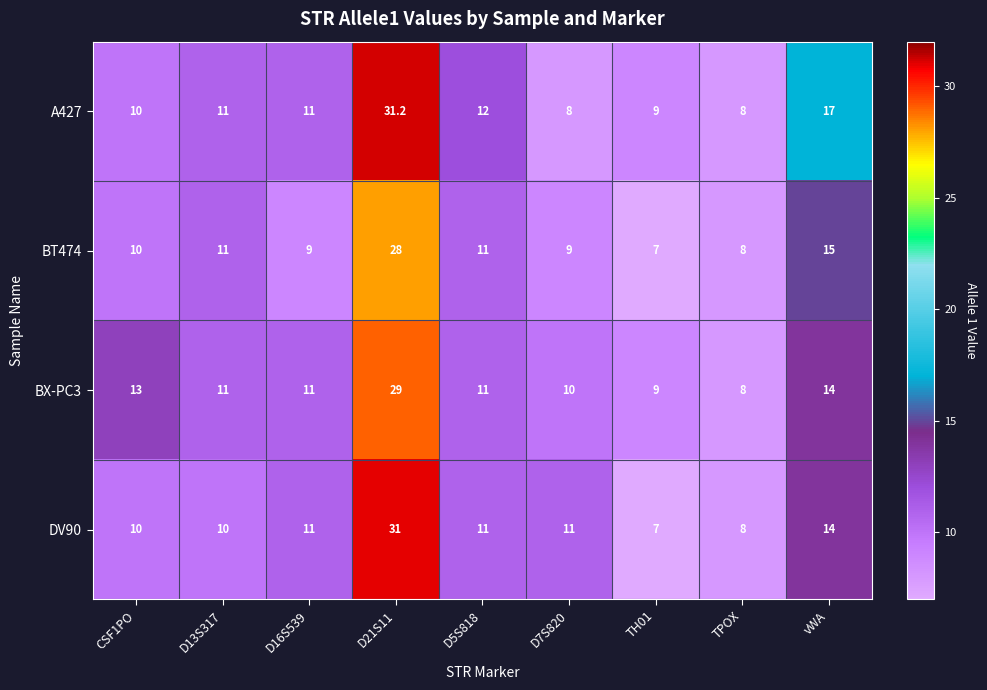

The BT474 series shows 14.9 at D7S820. True or false?

False